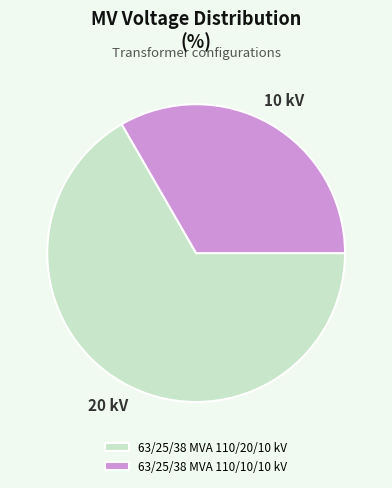

Which slice represents more than half of the pie?

63/25/38 MVA 110/20/10 kV